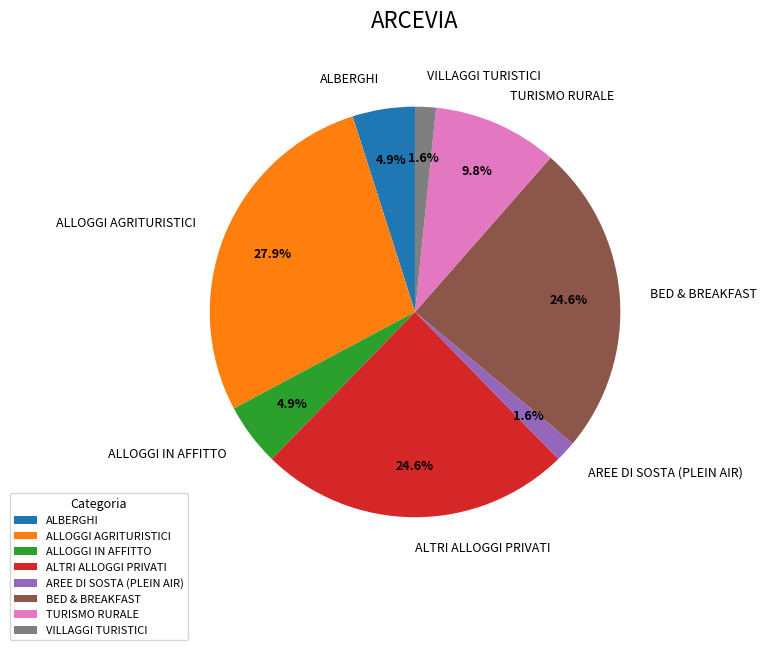

To the nearest percent, what portion does AREE DI SOSTA (PLEIN AIR) represent?

2%